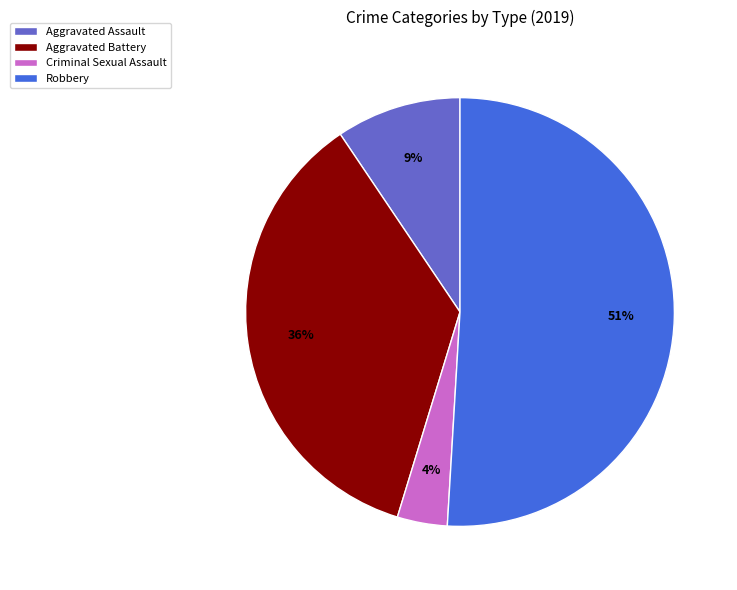

The Aggravated Battery slice represents 22% of the pie. True or false?

False